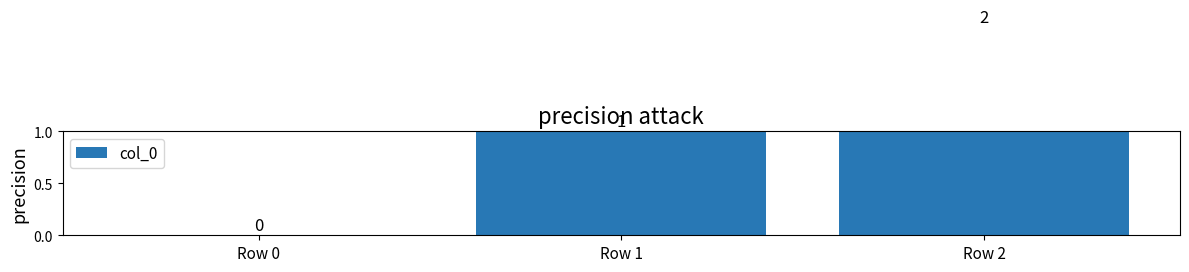

Rank the categories by value from lowest to highest.

Row 0, Row 1, Row 2